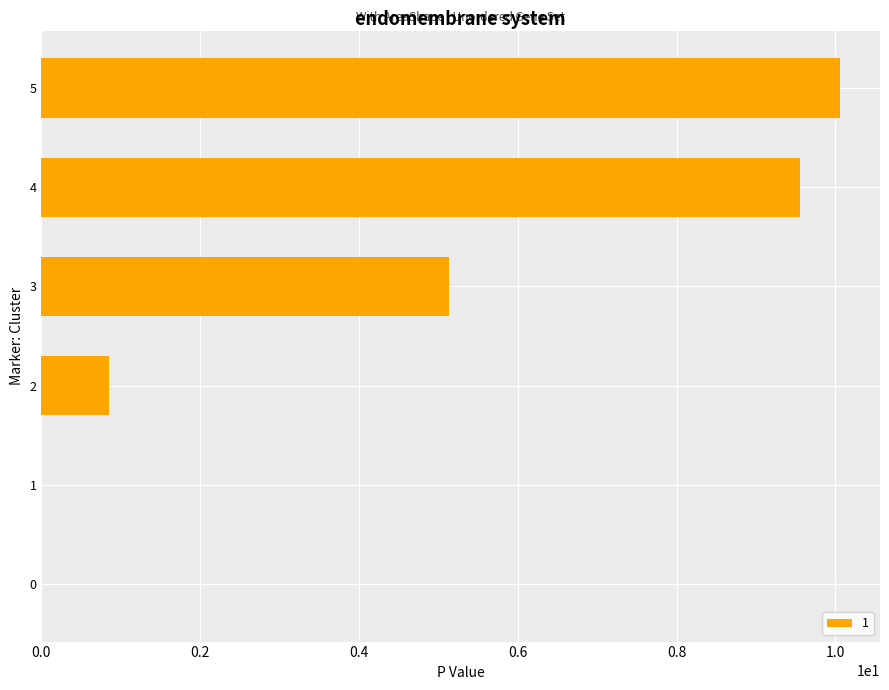

True or false: the data shows 4.7 at 1.

False